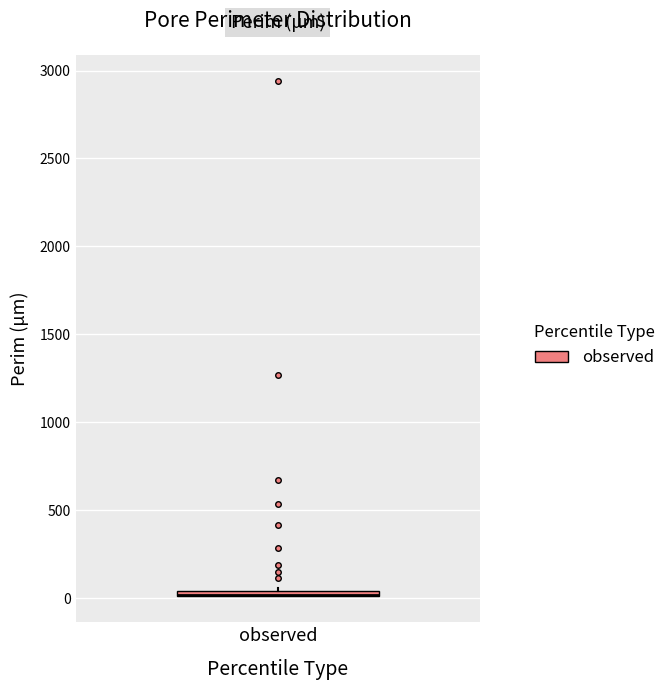

Where is the upper edge of the box for observed on the y-axis? The values are not printed on the chart, so give them approximately, as read against the axis.

50